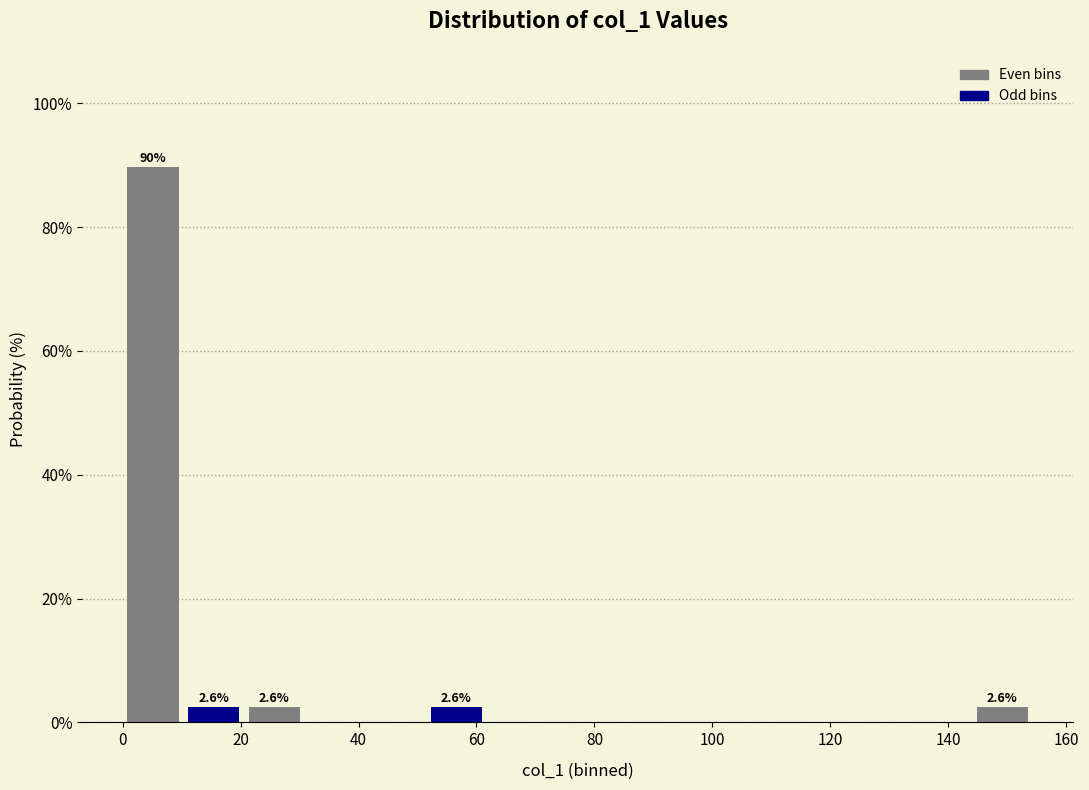

Over which range of the x-axis is the bar tallest?

0 to 10